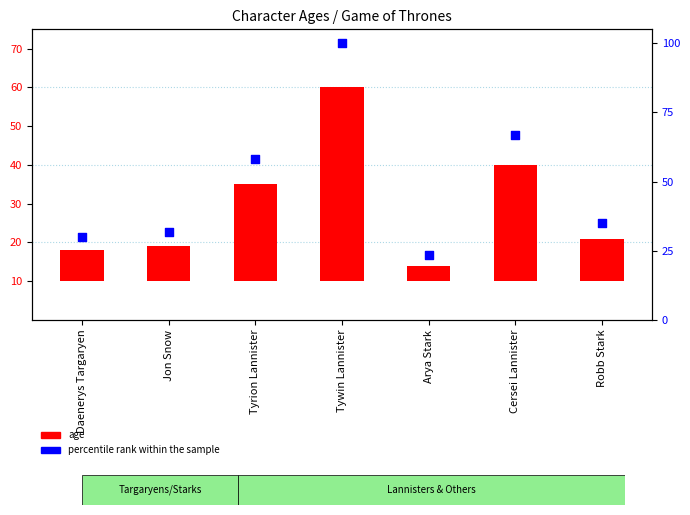

Which series has the largest total across all categories?

percentile rank within the sample